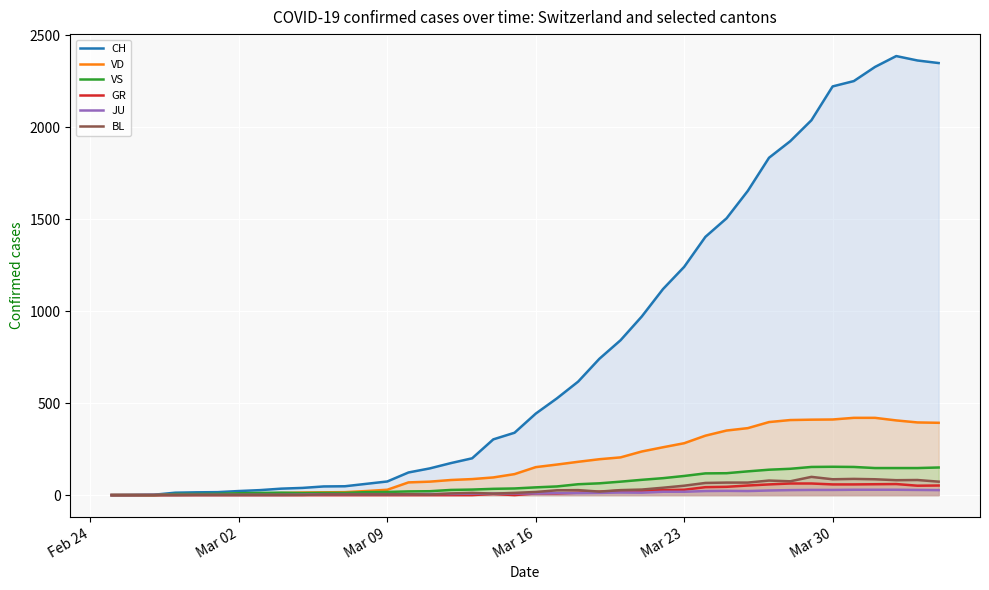

What is the value of the BL point at the 7th from the left?

1